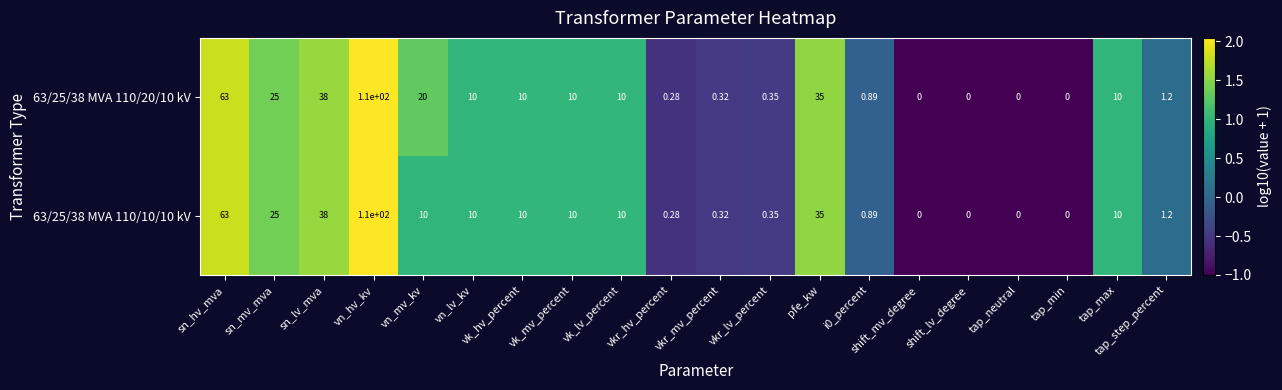

At which category is the sum across all series the highest?

vn_hv_kv